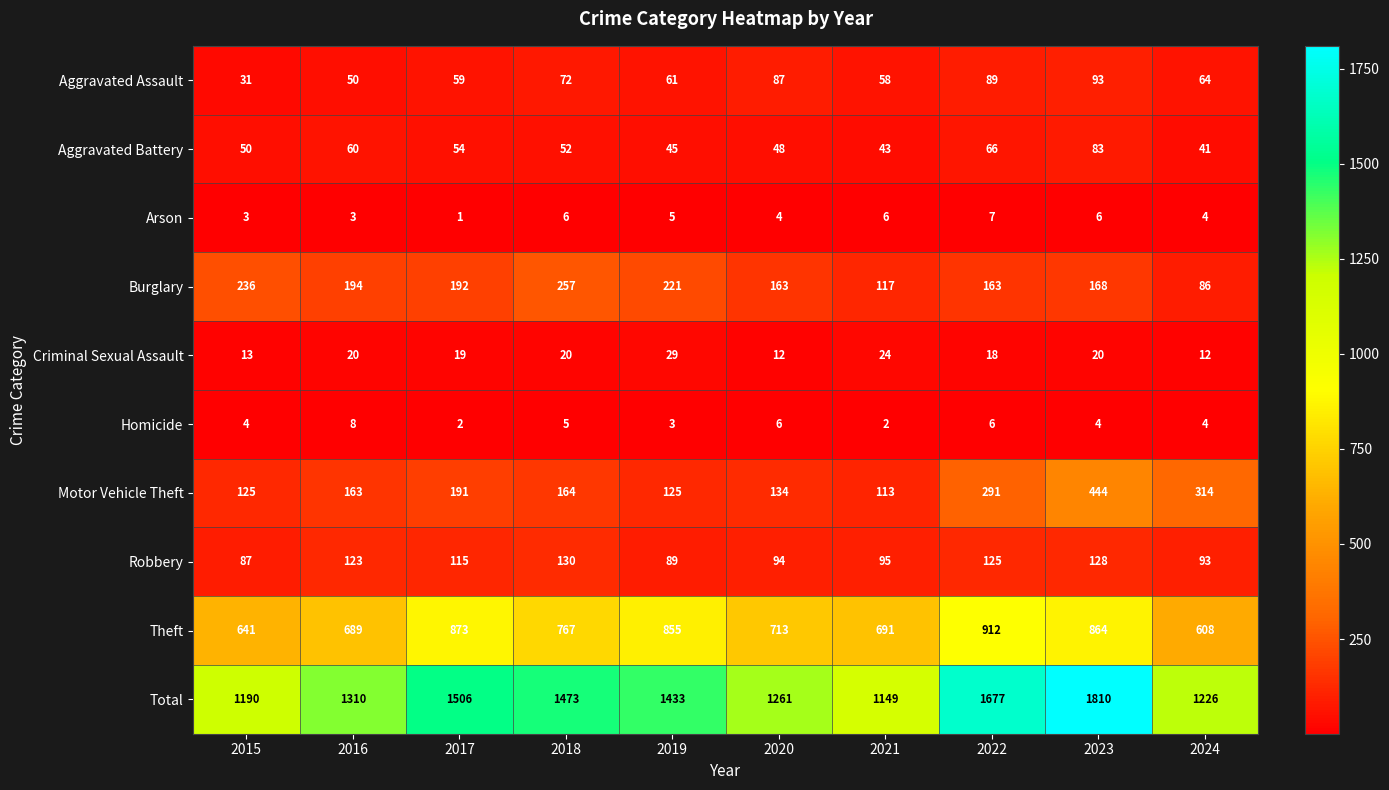

At which category does the chart reach its peak across all series?

2023